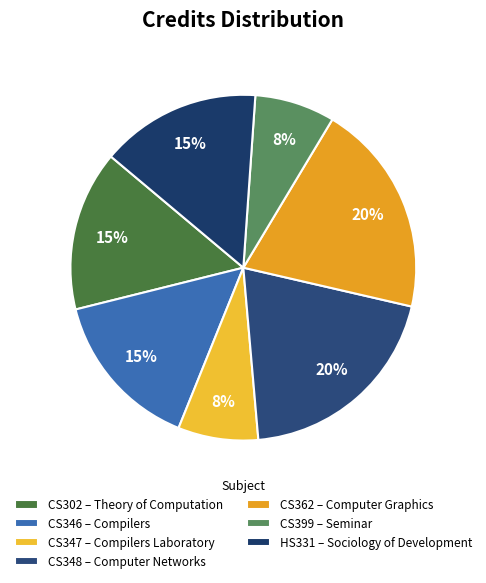

What is the smallest slice in the pie chart?

CS347